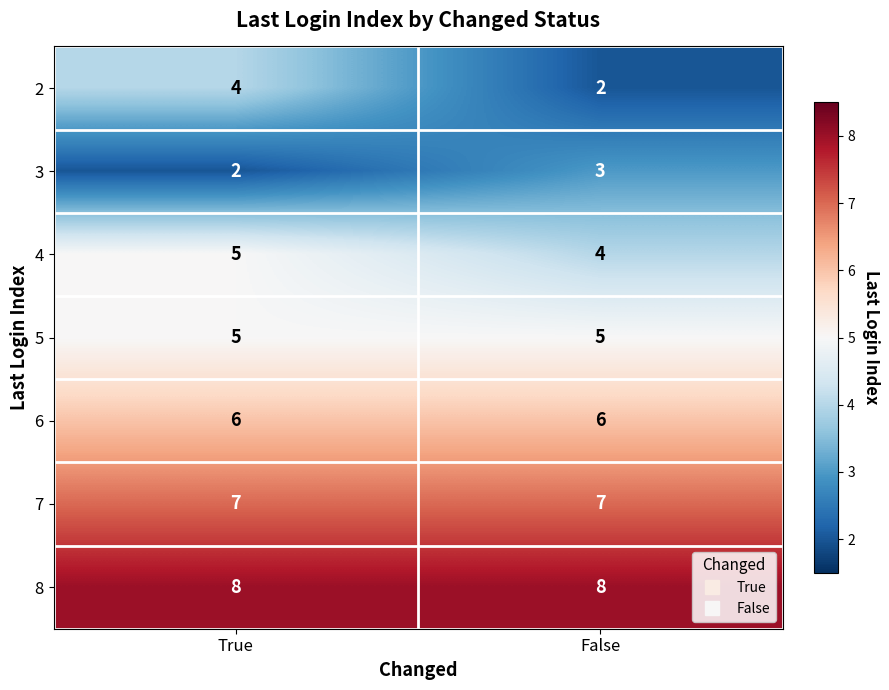

What is the minimum value shown in the chart?

2